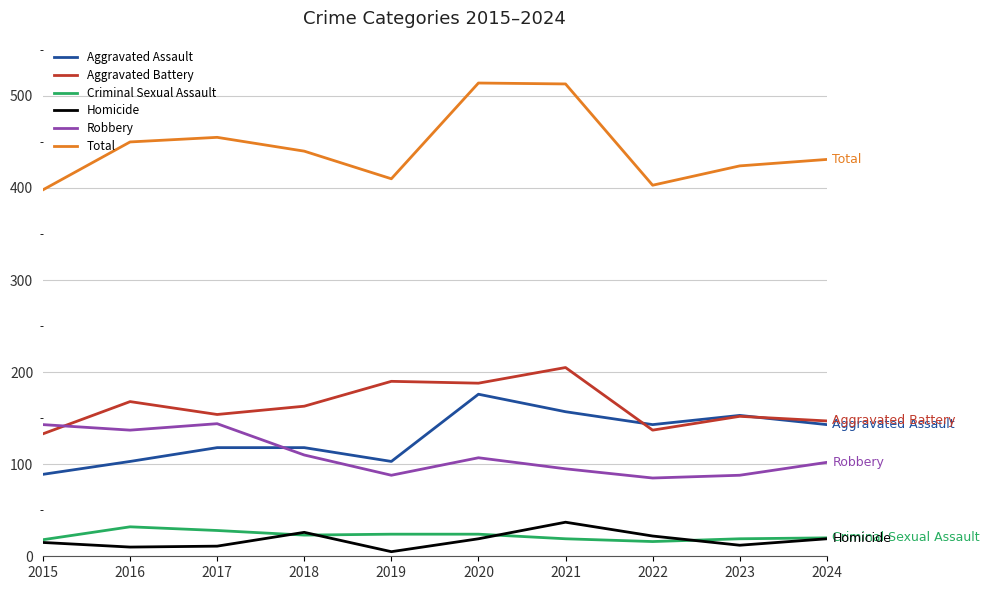

True or false: Criminal Sexual Assault and Aggravated Assault intersect in this chart.

False